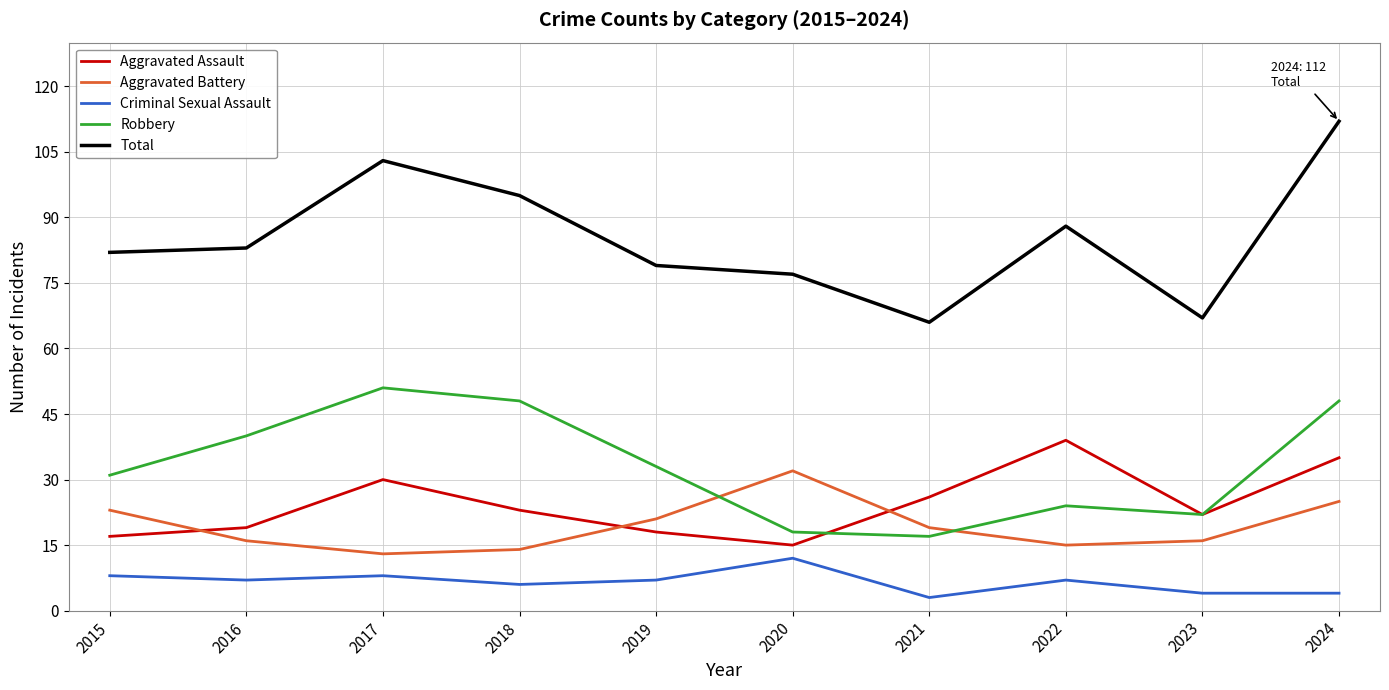

List the series in order of their peak value, lowest first.

Criminal Sexual Assault, Aggravated Battery, Aggravated Assault, Robbery, Total